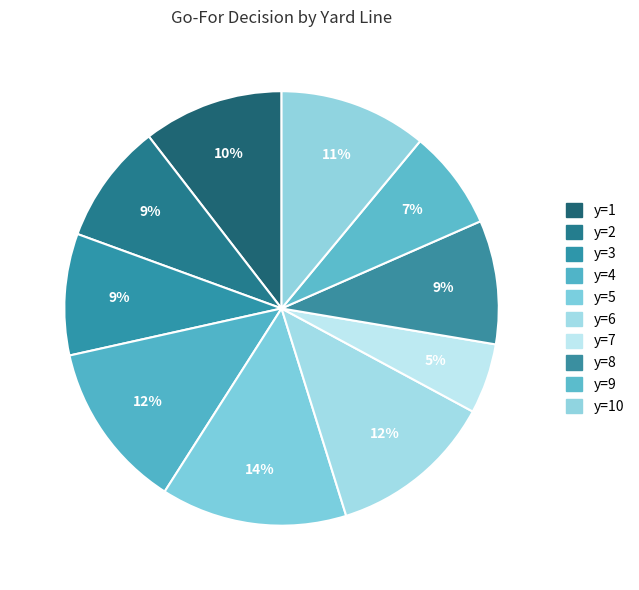

How many slices are in this pie chart?

10